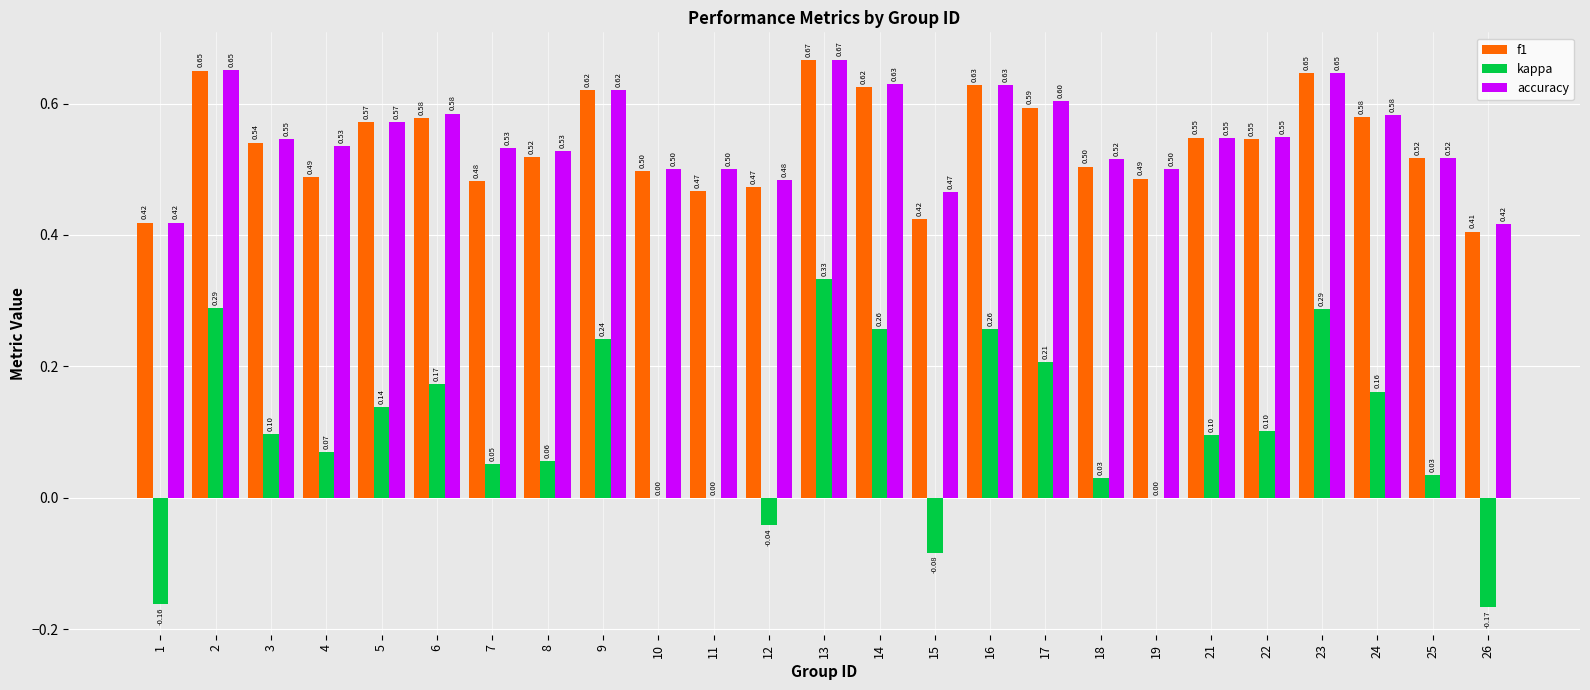

Which series changed the most between 3 and 9?

kappa